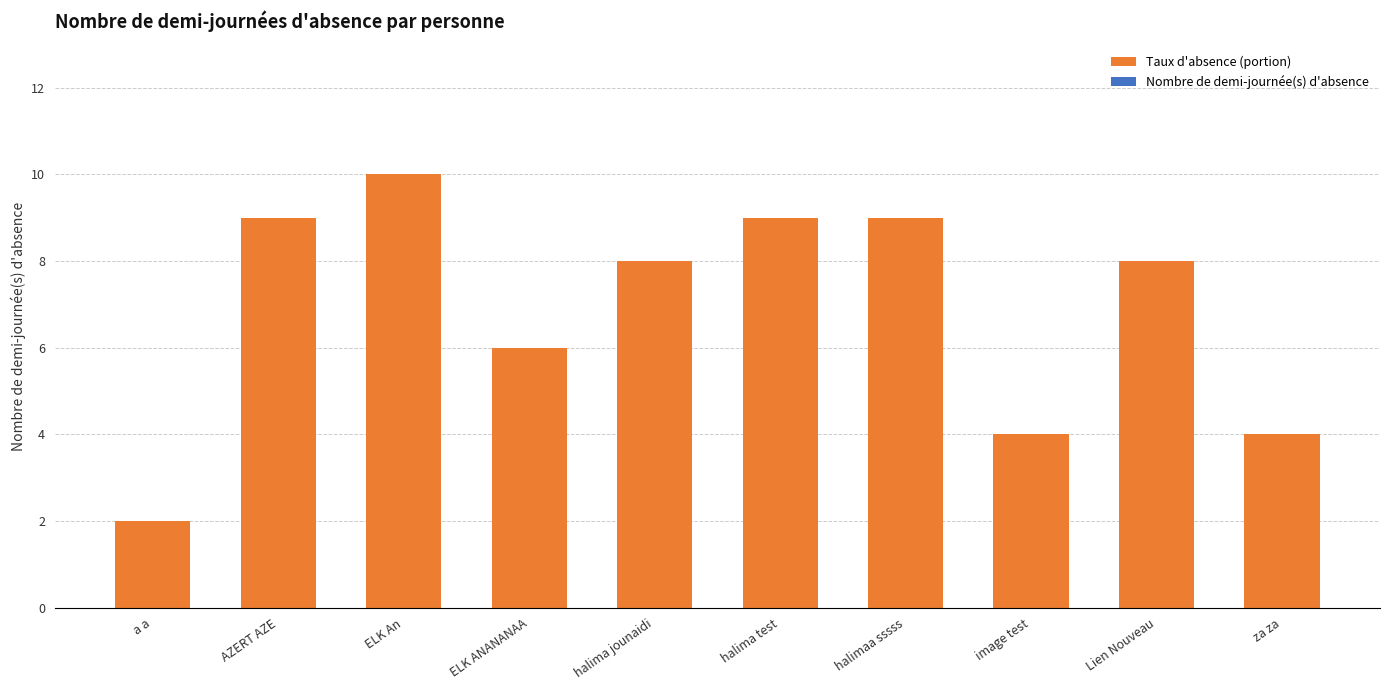

How many categories are shown in the chart?

10